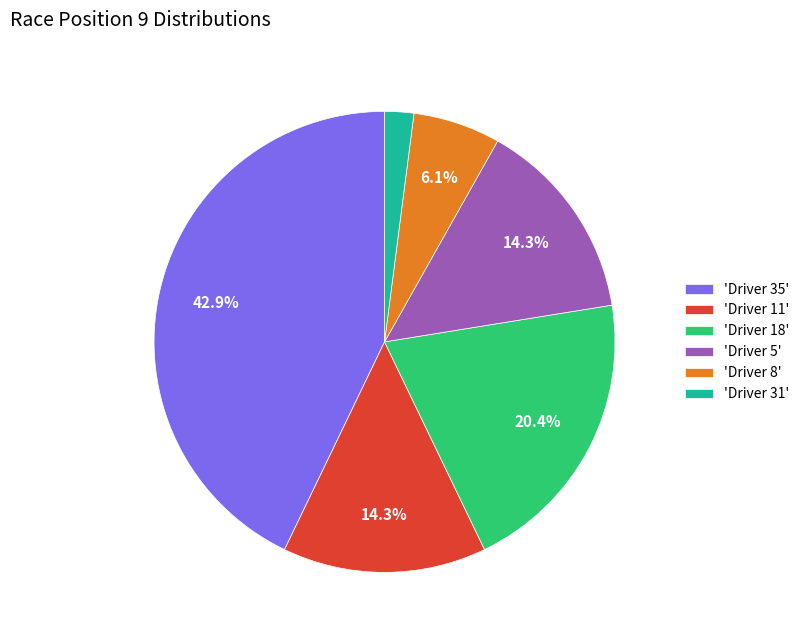

Which has a higher value, 'Driver 35' or 'Driver 31'?

'Driver 35'